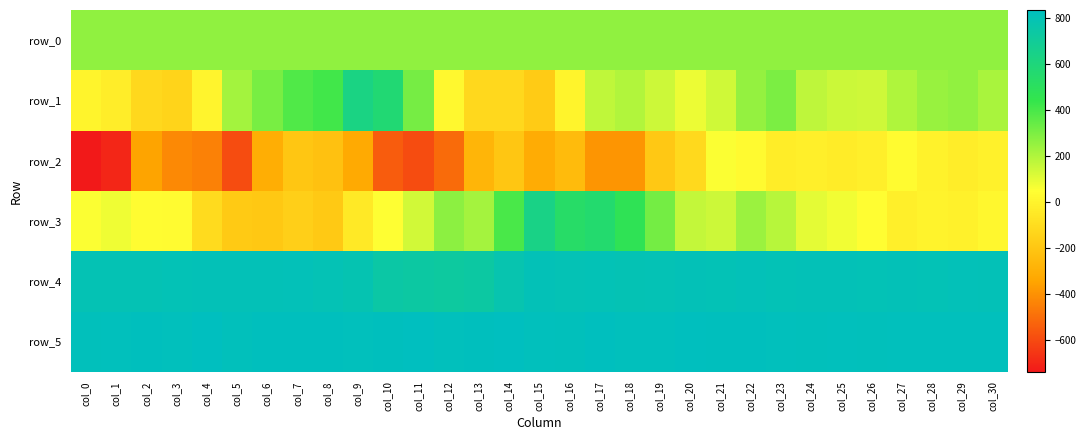

The row_5 series shows 1342.2 at col_0. True or false?

False